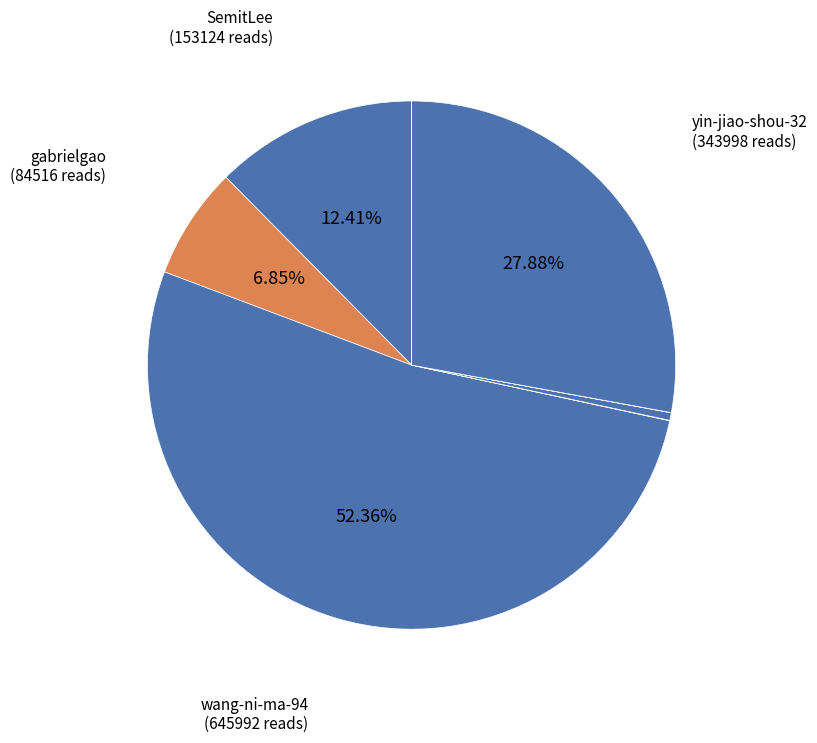

Is there a majority slice in this chart?

Yes